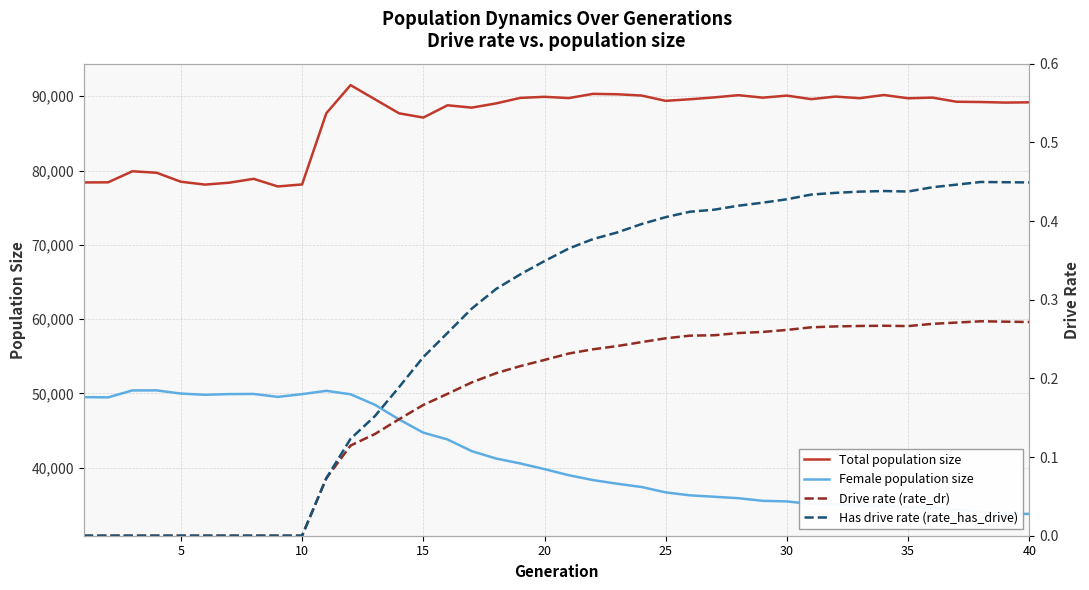

What is the difference between the maximum and minimum values in the Total population size series?

13638